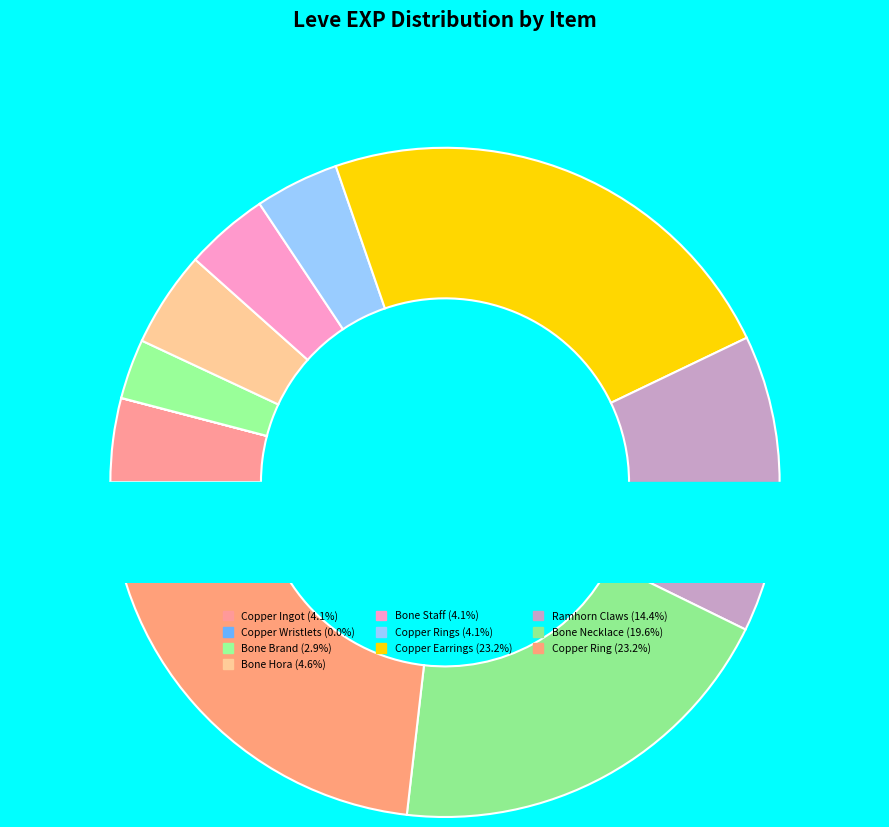

How many slices are in this pie chart?

10